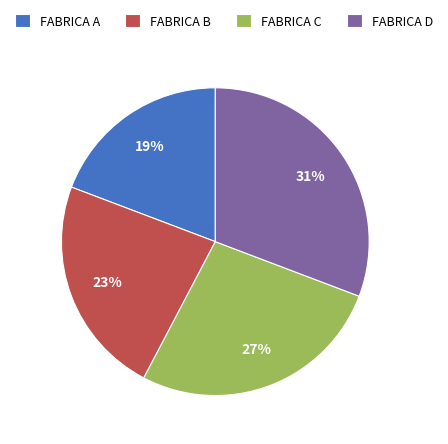

Do FABRICA C and FABRICA D together represent more than half of the pie?

Yes